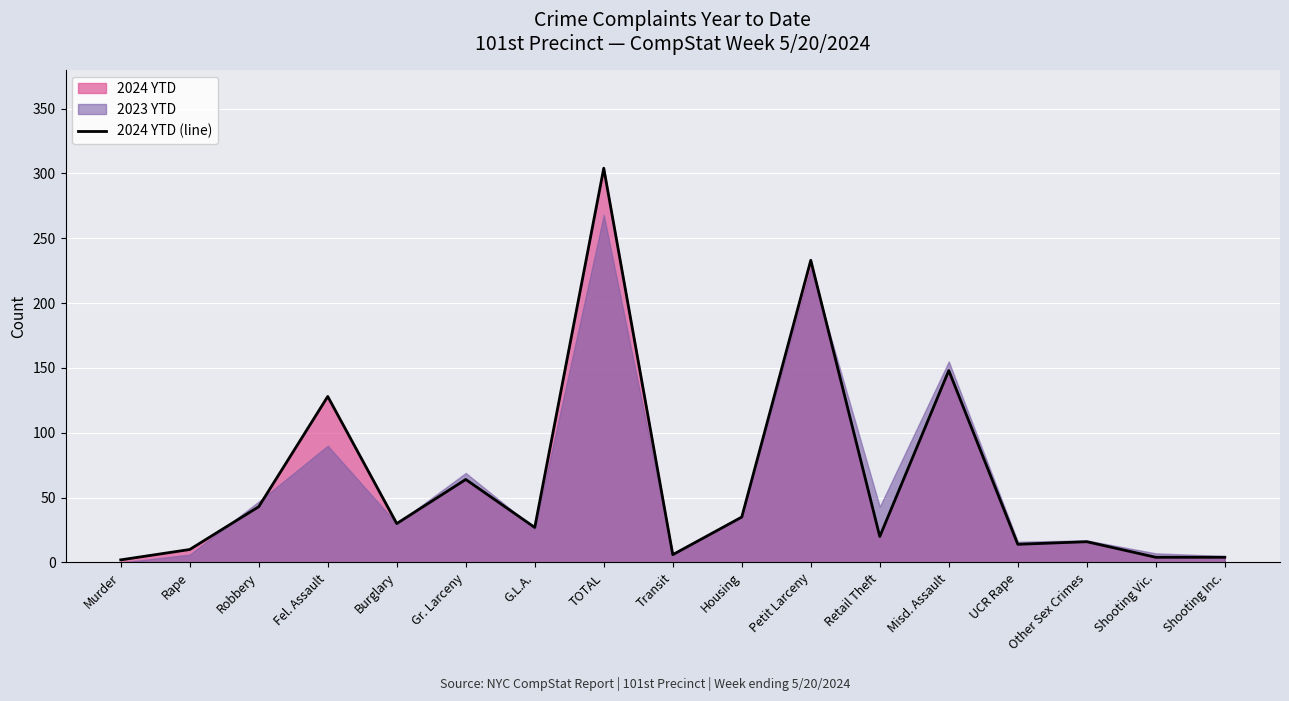

What position from the right is UCR Rape?

4